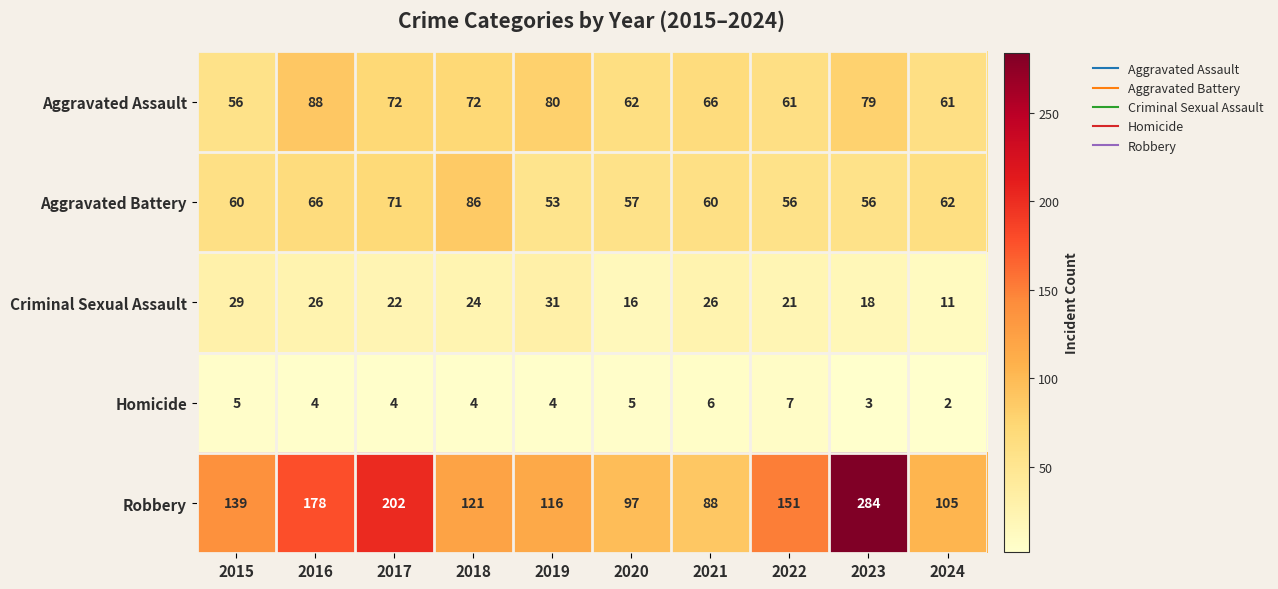

Which series has the largest total across all categories?

Robbery